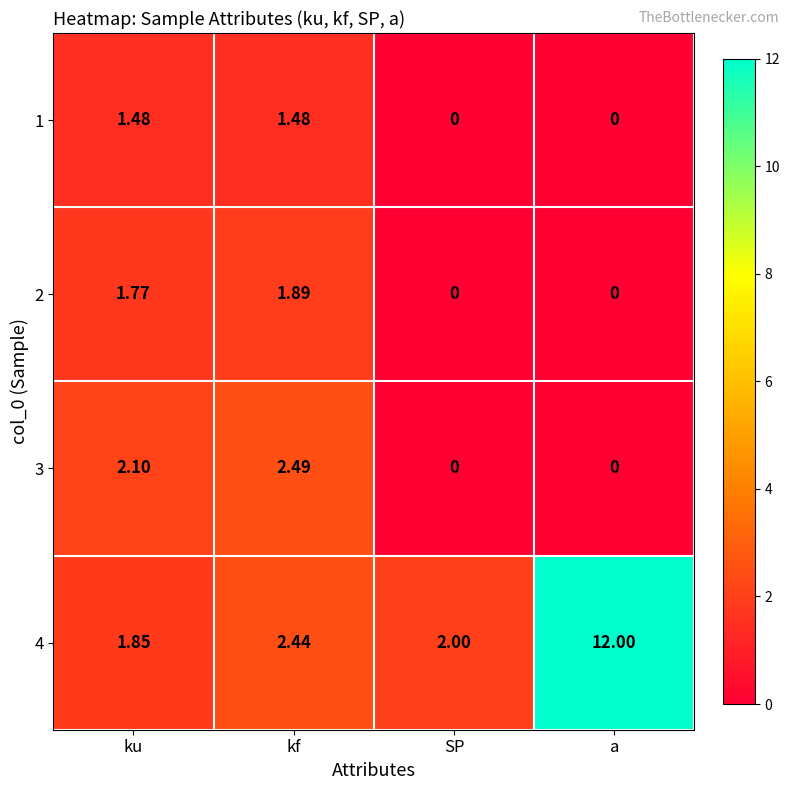

Where does the 1 series first go above 1?

ku